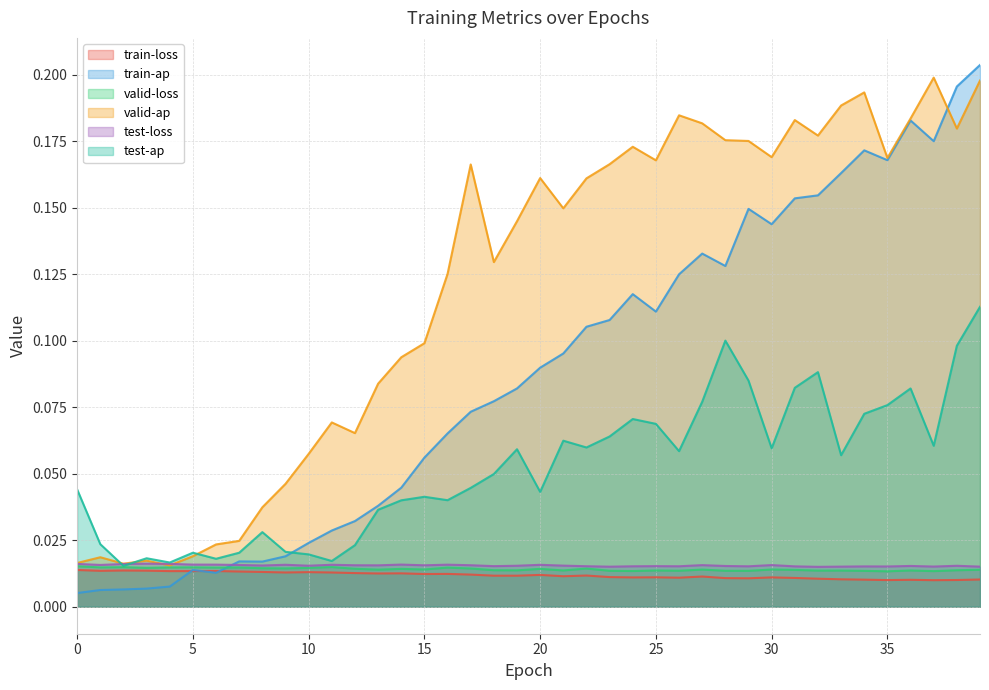

What is the difference between the maximum and minimum values in the train-ap series?

0.2